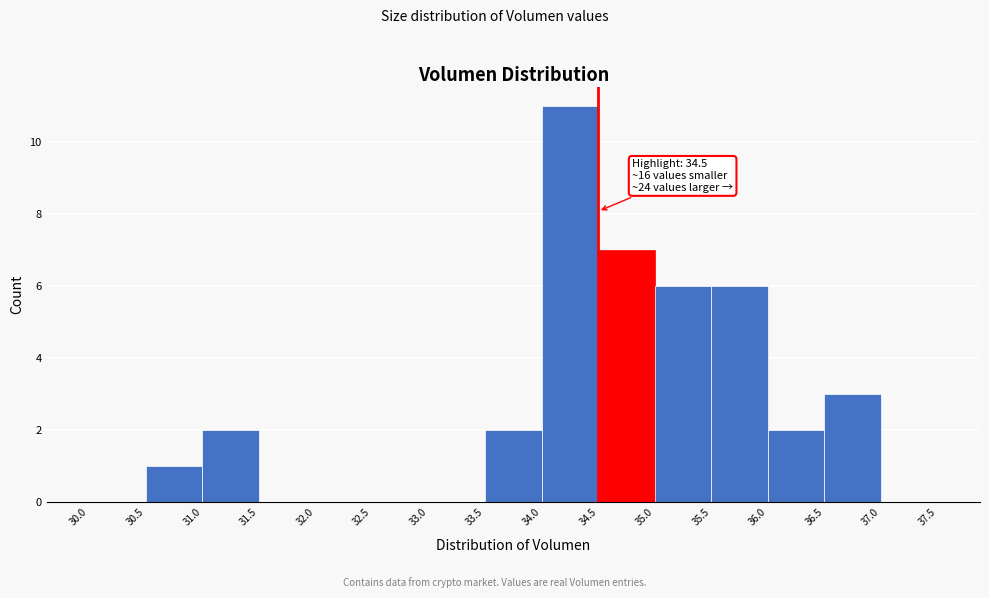

Which range on the x-axis has the tallest bar?

34.0 to 34.5